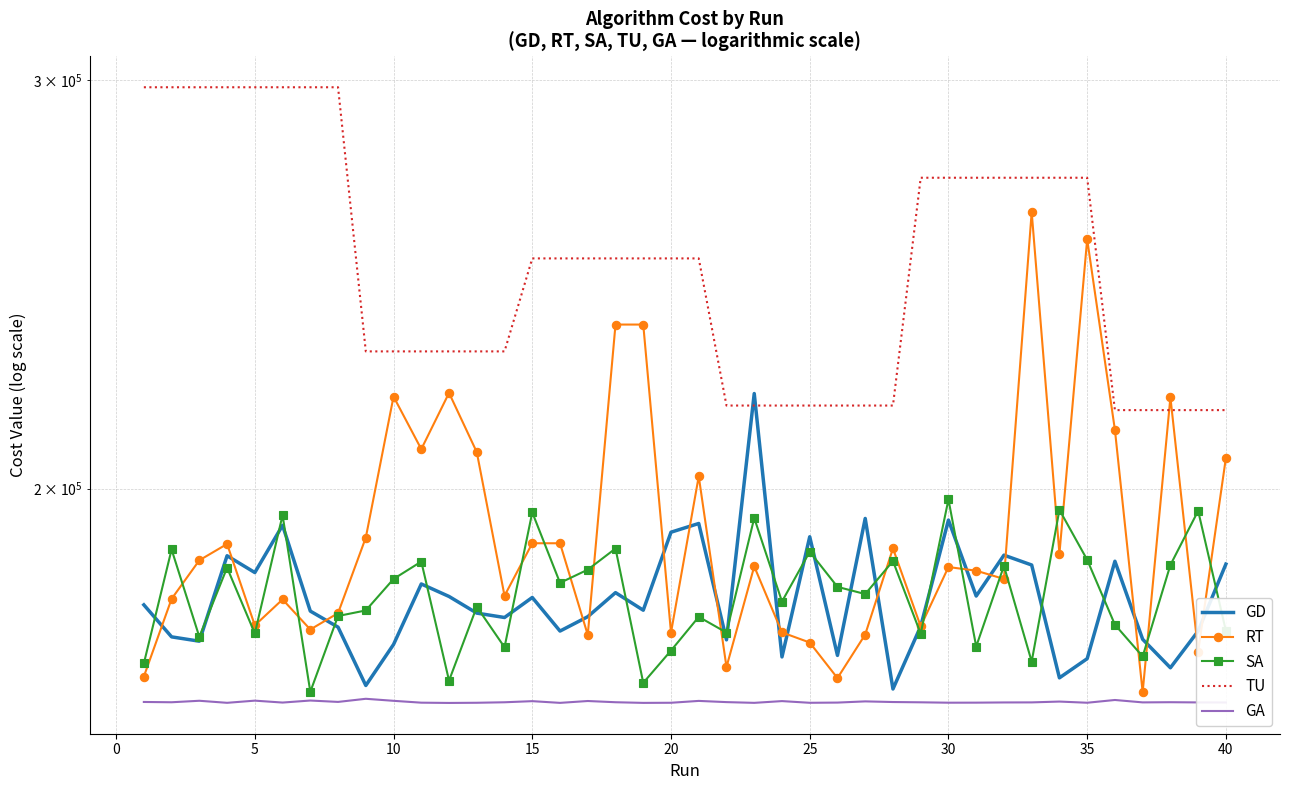

Rank the series by their maximum value, from lowest to highest.

GA, SA, GD, RT, TU